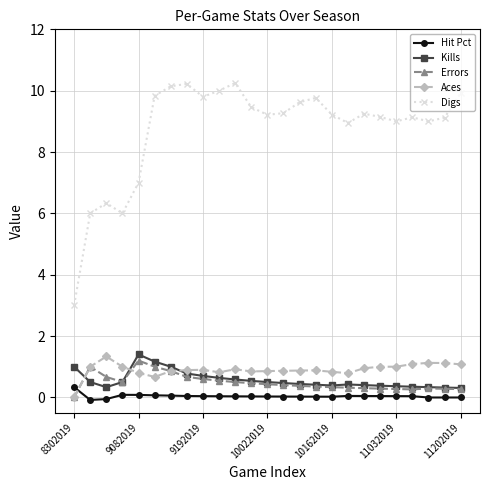

True or false: Kills has more than 1 interior local peaks.

True